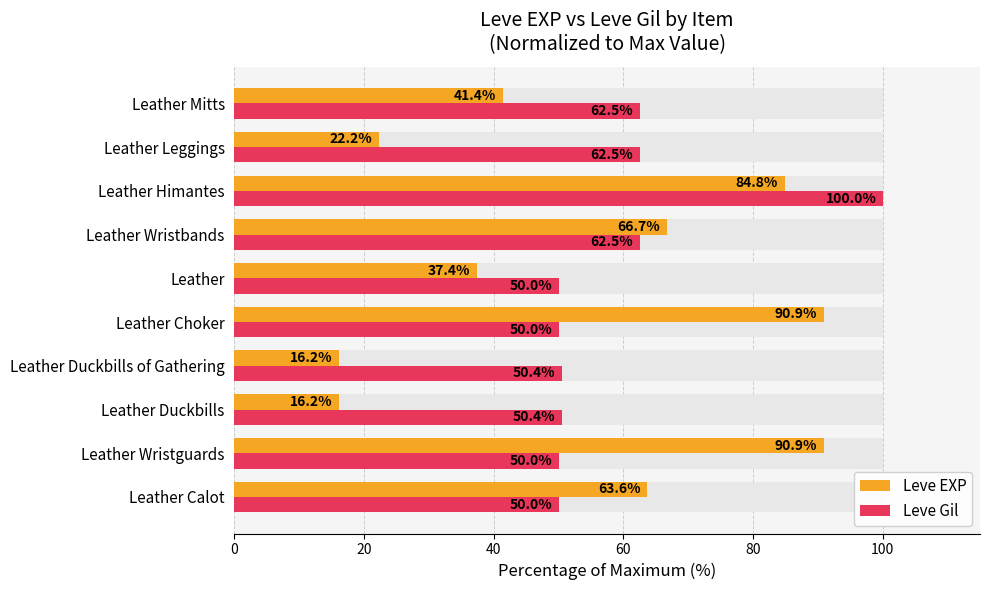

What is the average value of the Leve Gil series?

58.8